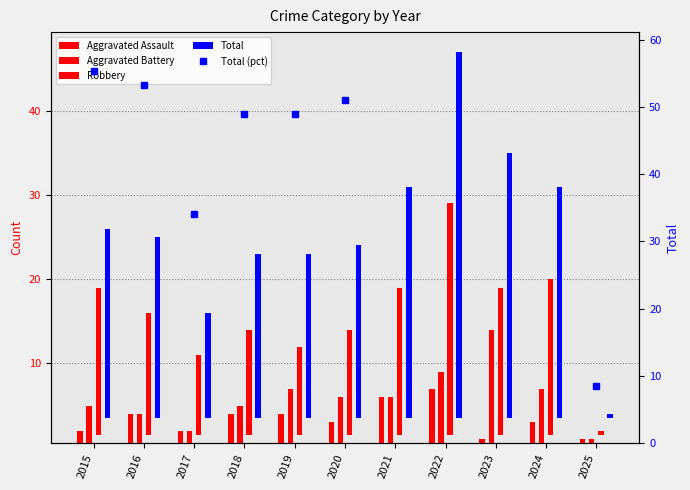

At which label does Aggravated Battery first exceed 5?

2019